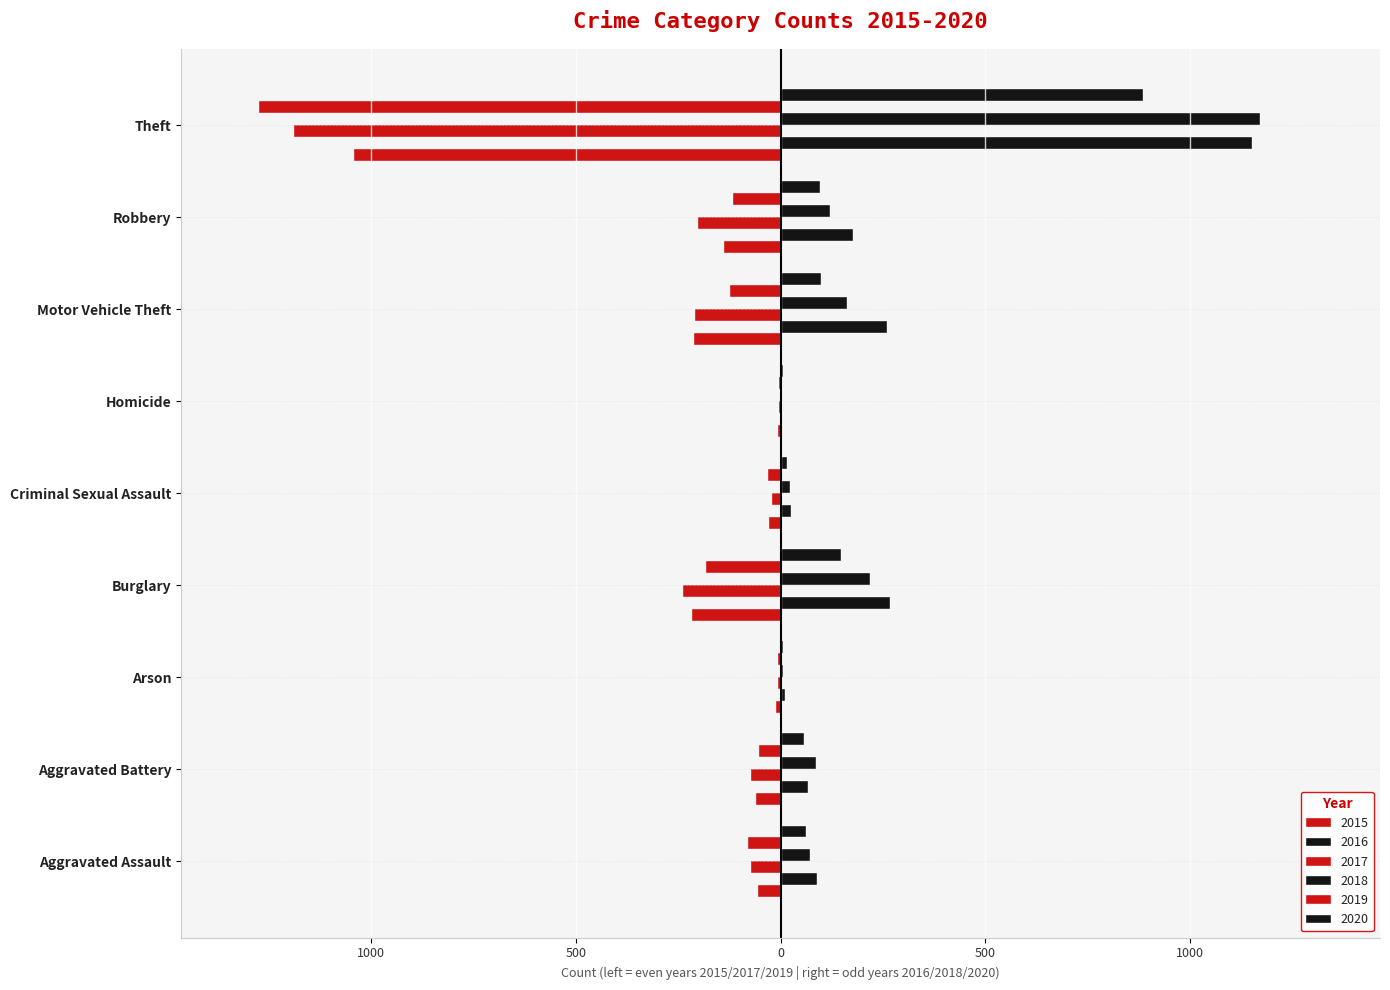

Does the chart contain any negative values?

Yes